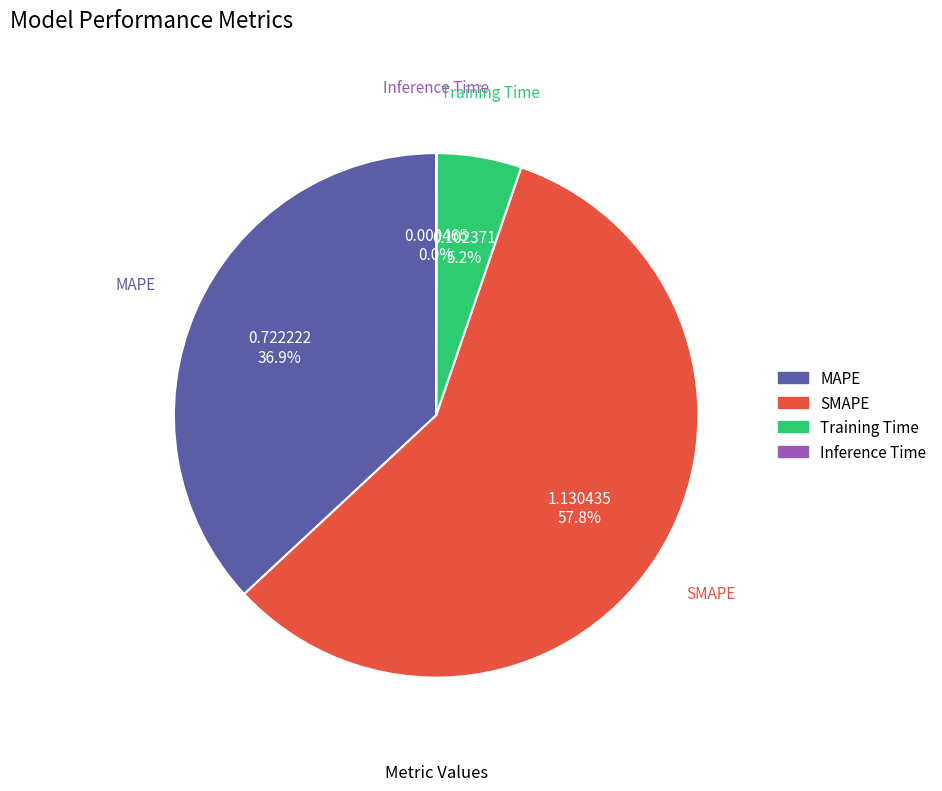

Do Training Time and SMAPE together represent more than half of the pie?

Yes